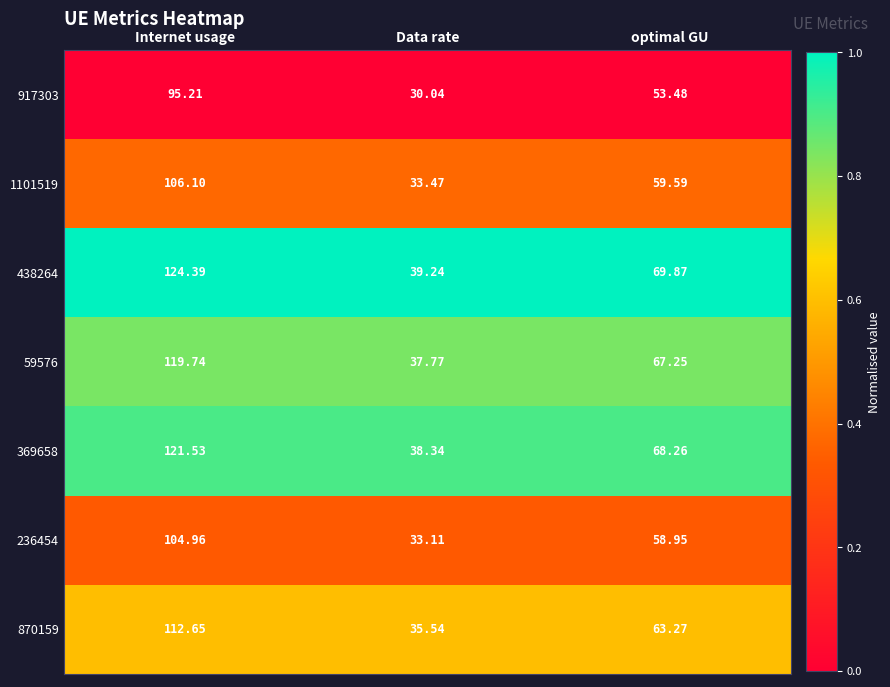

Between Data rate and optimal GU, which series saw the biggest shift?

438264